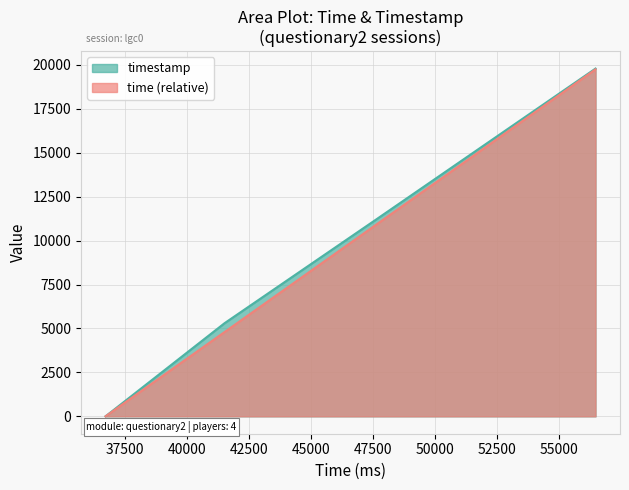

What is the highest value of the time (relative) series?

19742